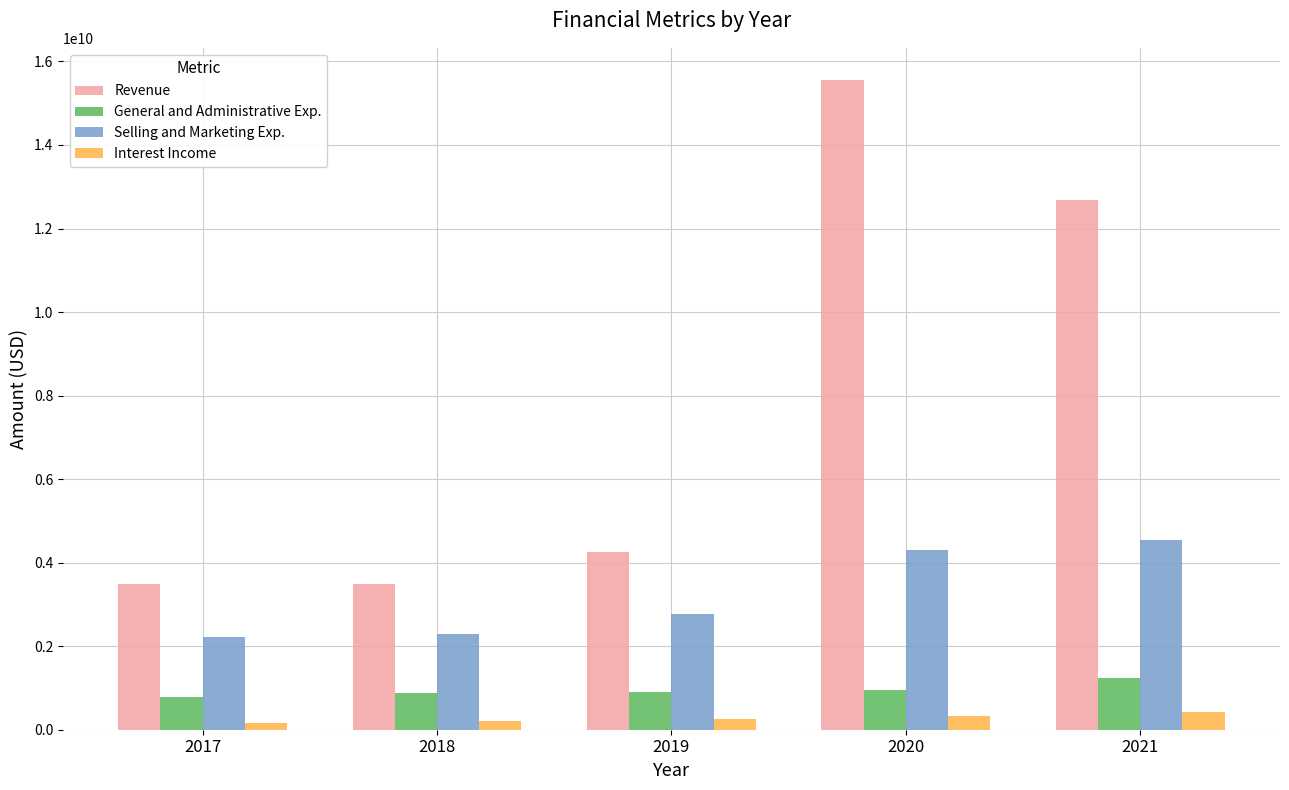

What is the sum of the General and Administrative Exp. values at 2019 and 2020?

1854933000